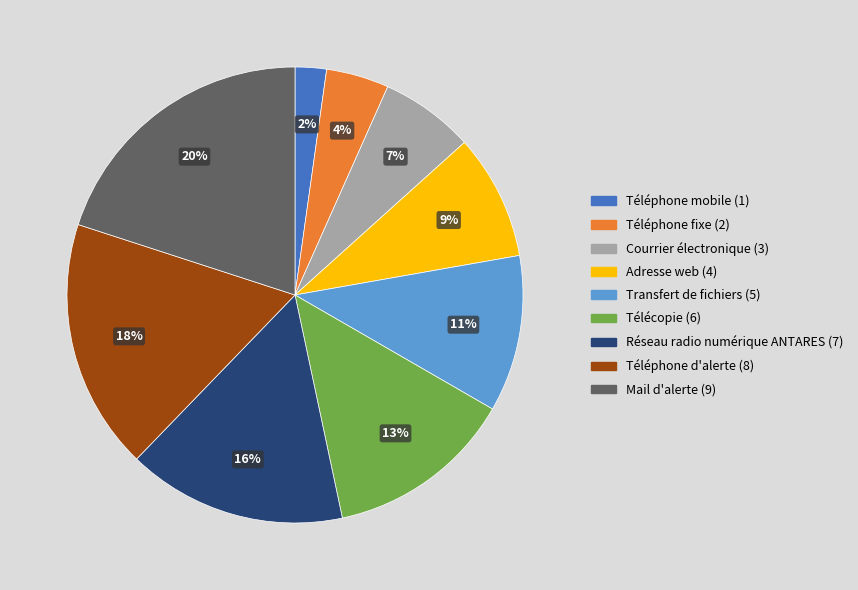

How many slices are in this pie chart?

9